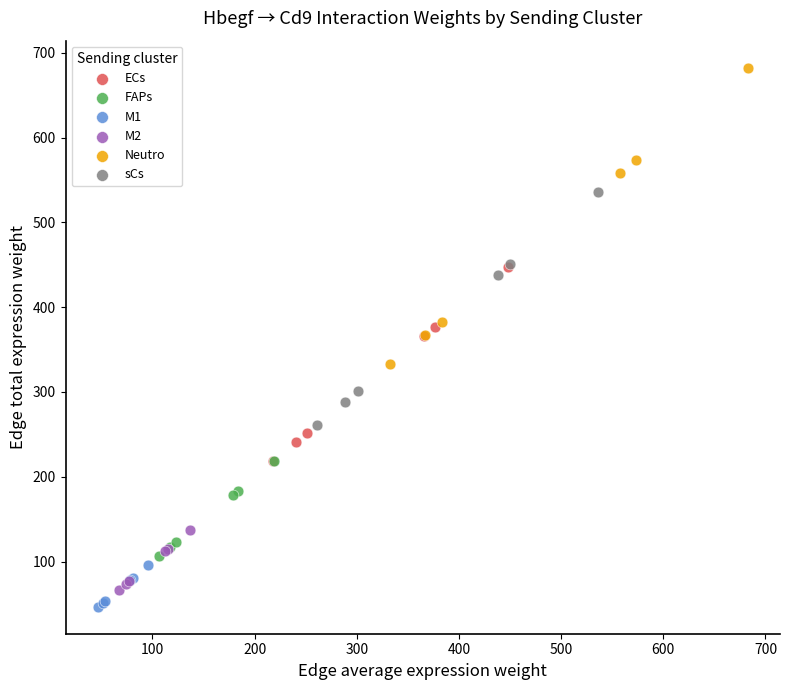

Which series contains the lowest Y value?

M1